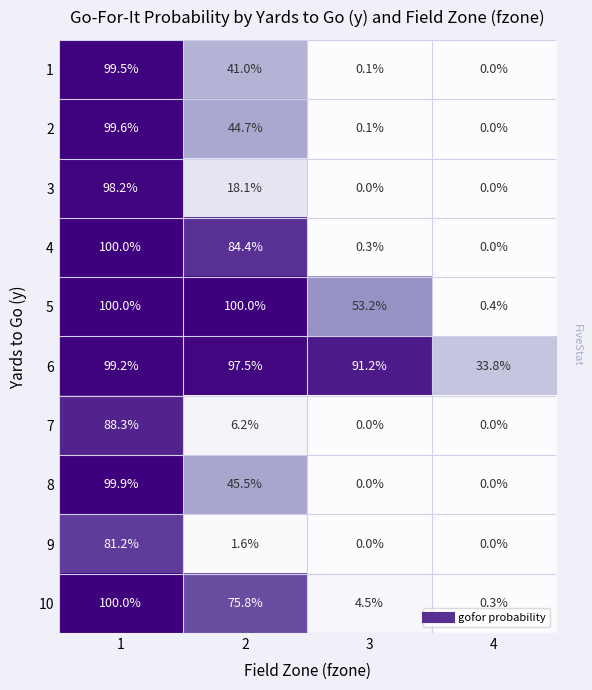

What is the approximate value of 4 at 2?

84.4